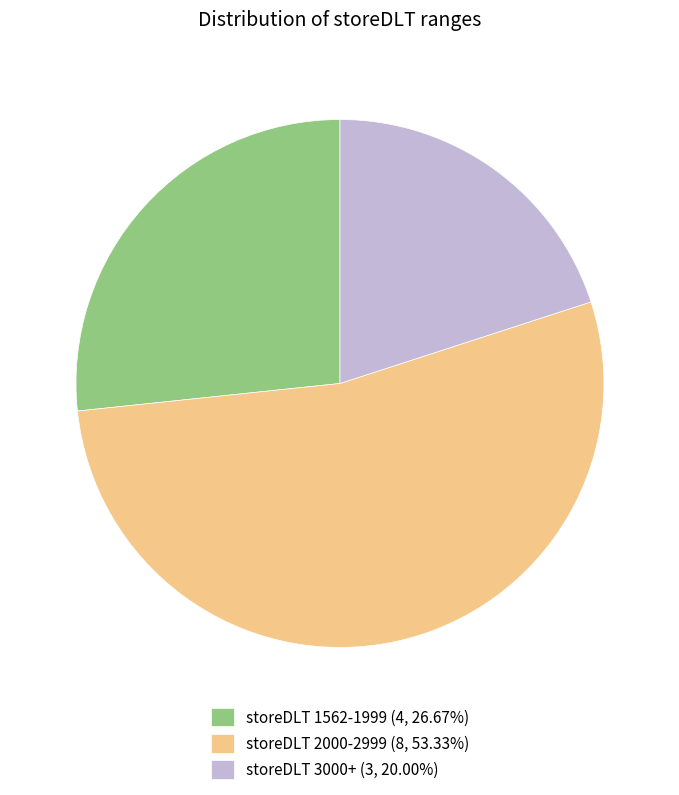

Does storeDLT 2000-2999 (8, 53.33%) account for over 50% of the chart?

Yes